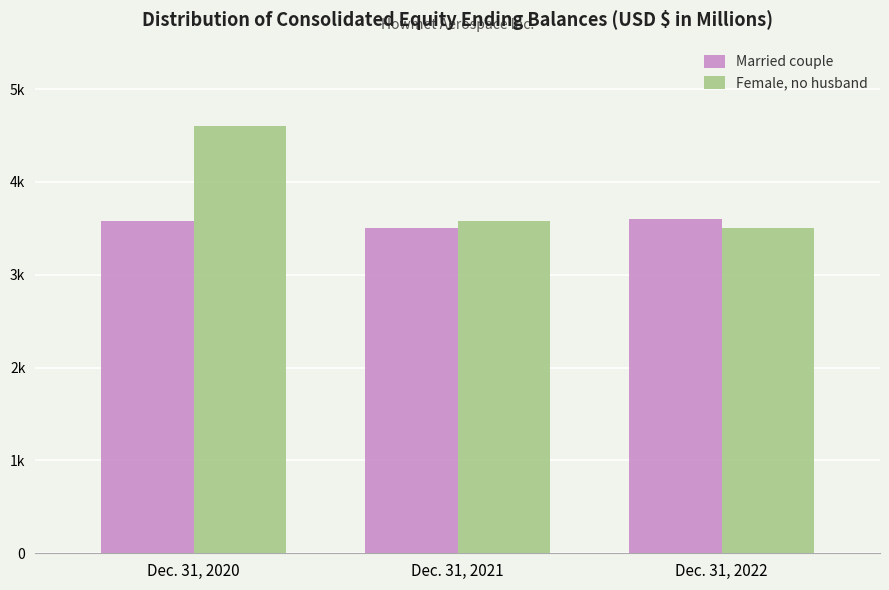

Reading left to right, extract all data points from this chart.

Married couple: 3577	3508	3601
Female, no husband: 4605	3577	3508